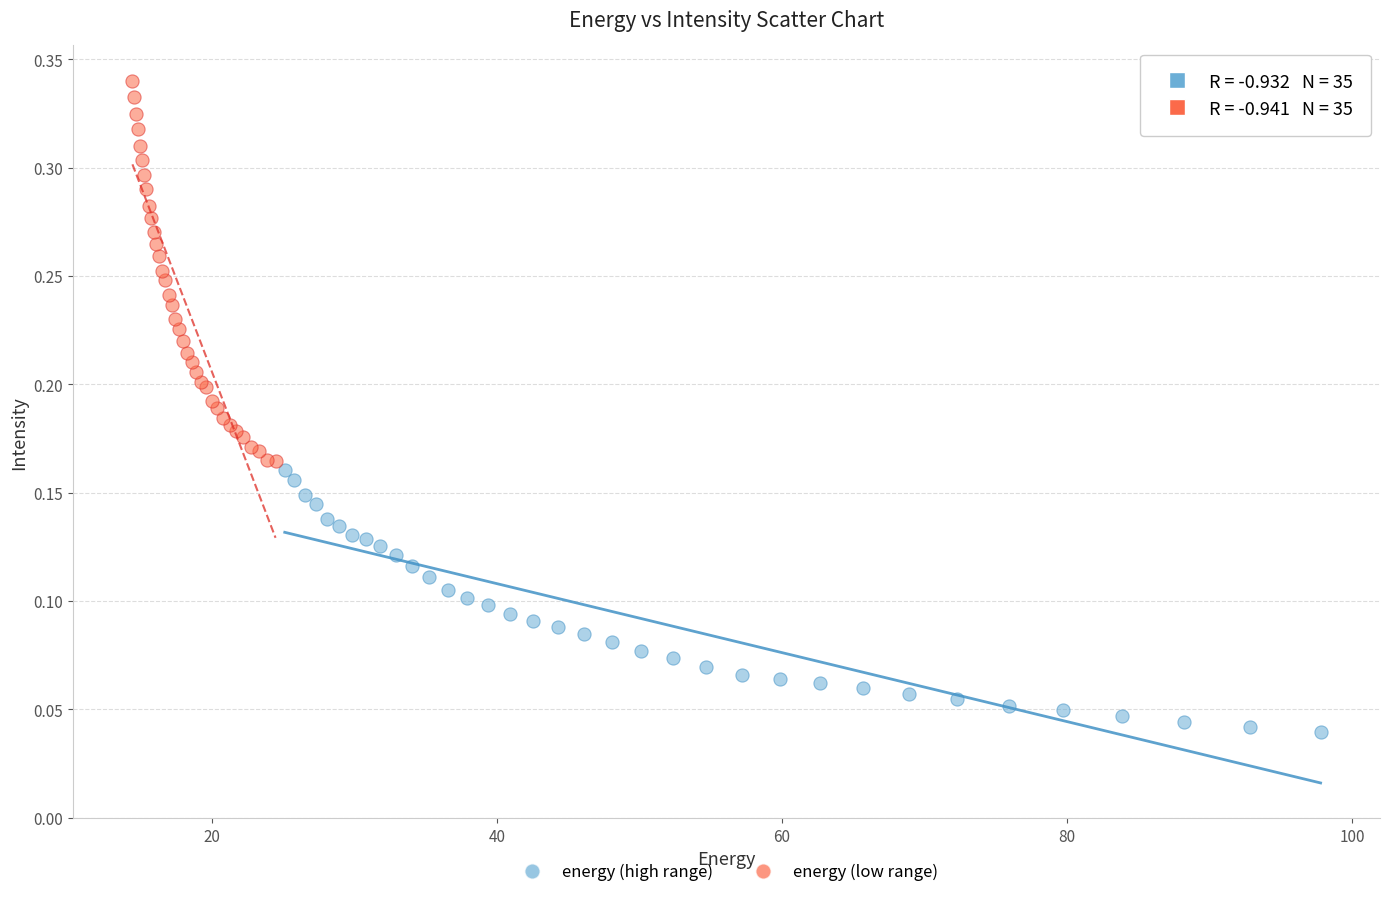

Which series reaches the maximum Y coordinate?

energy (low range)